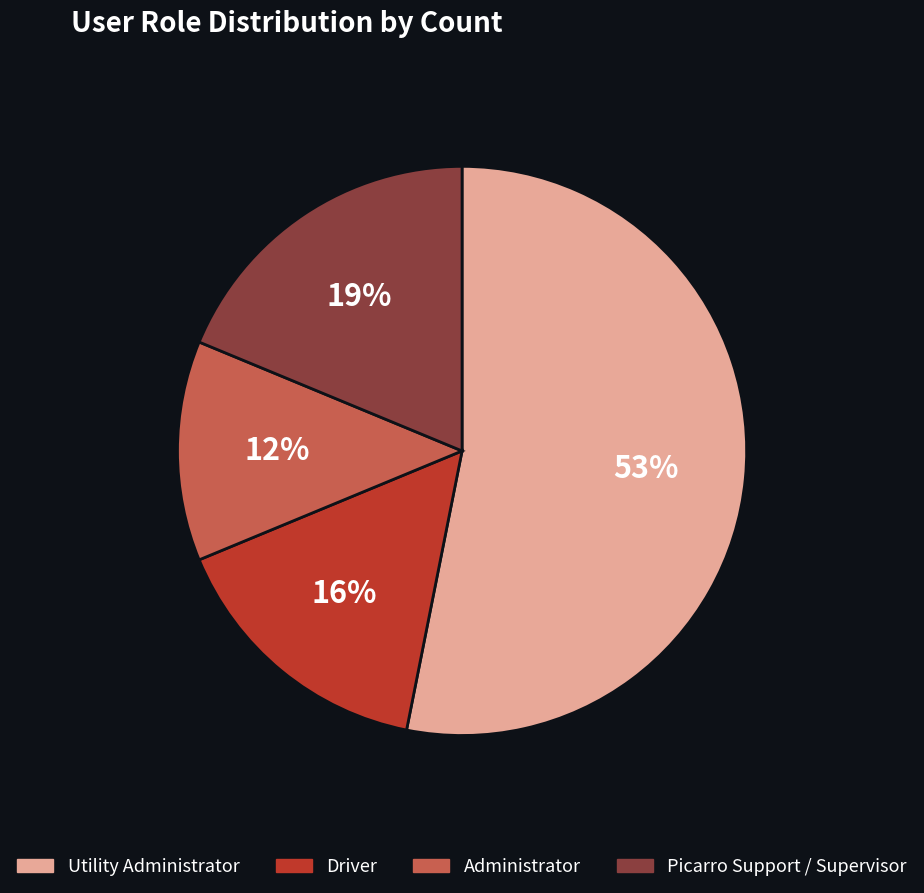

To the nearest percent, what is the average slice percentage?

25%